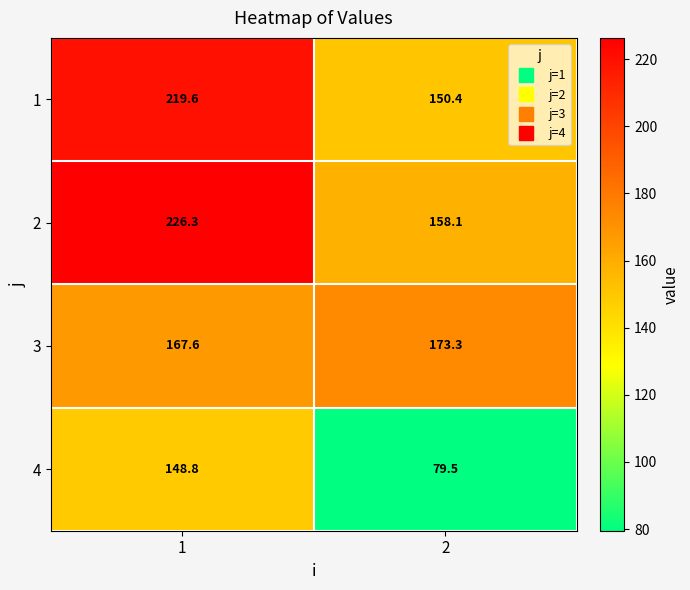

What is the difference between the maximum and minimum values in the 3 series?

5.7